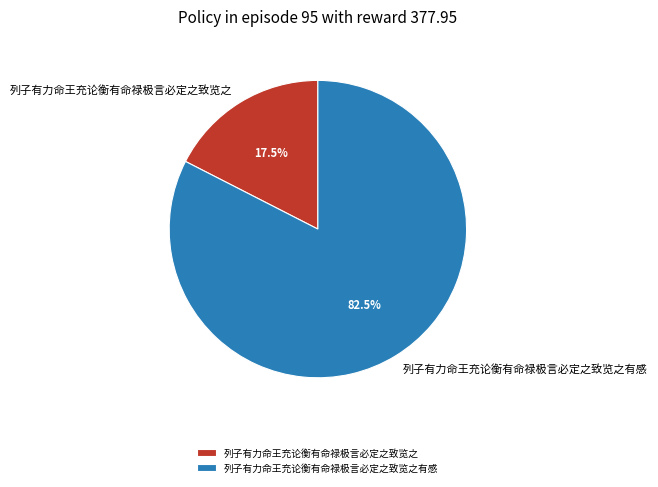

Rank the categories by value from highest to lowest.

列子有力命王充论衡有命禄极言必定之致览之有感, 列子有力命王充论衡有命禄极言必定之致览之